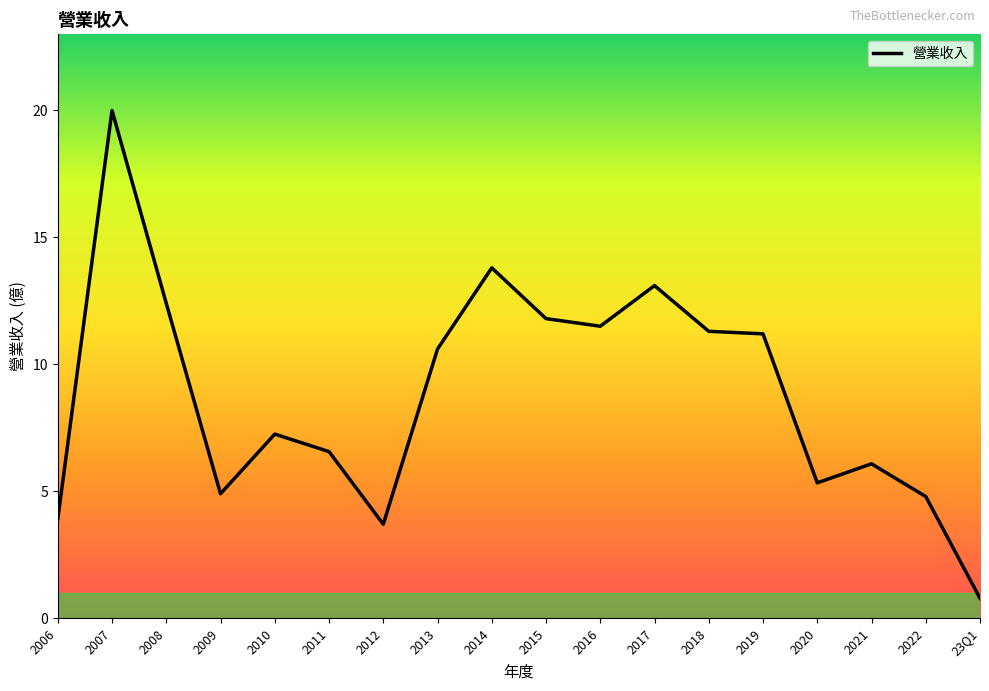

Approximately how many times larger is the value at 2012 compared to 2019?

0.3